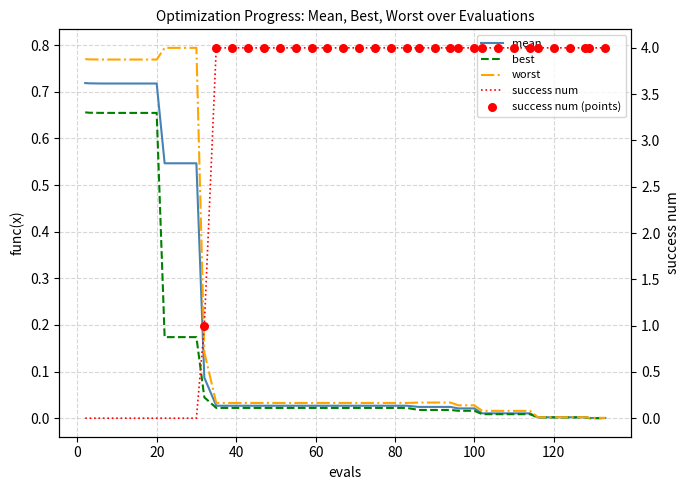

Is the value of best at 12 greater than the value of worst at 25?

No